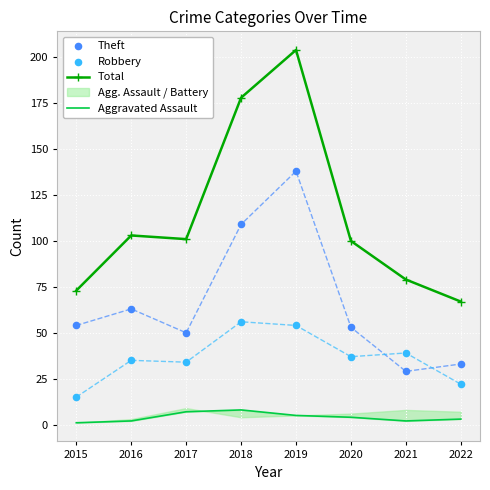

Which series reaches the maximum Y coordinate?

Total